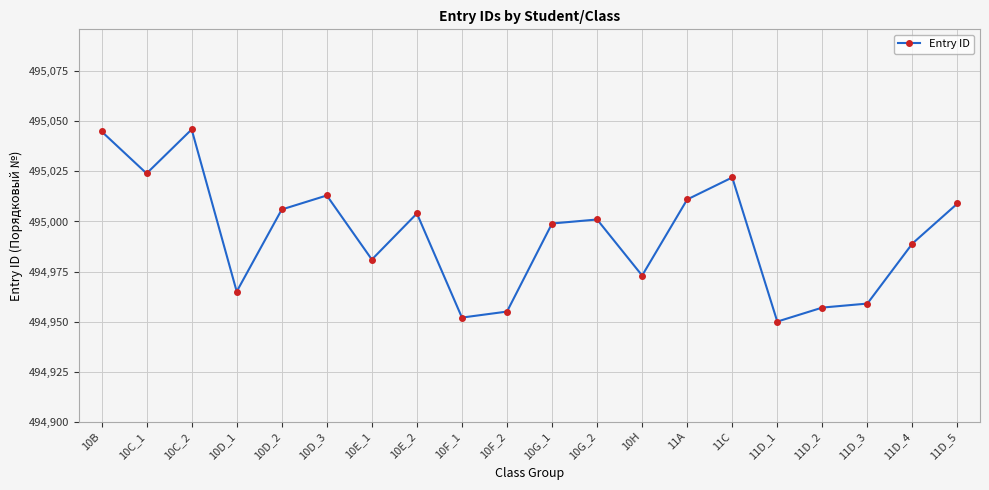

Where is the data nearest to the value 494998?

10G_1